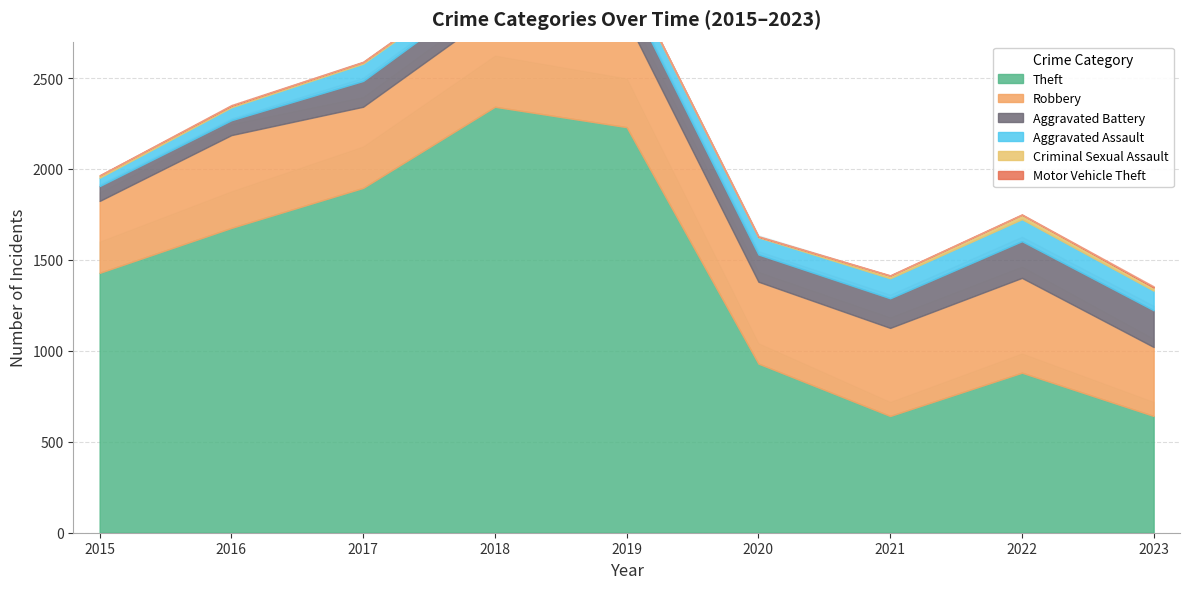

Between 2022 and 2019, which is larger?

2019